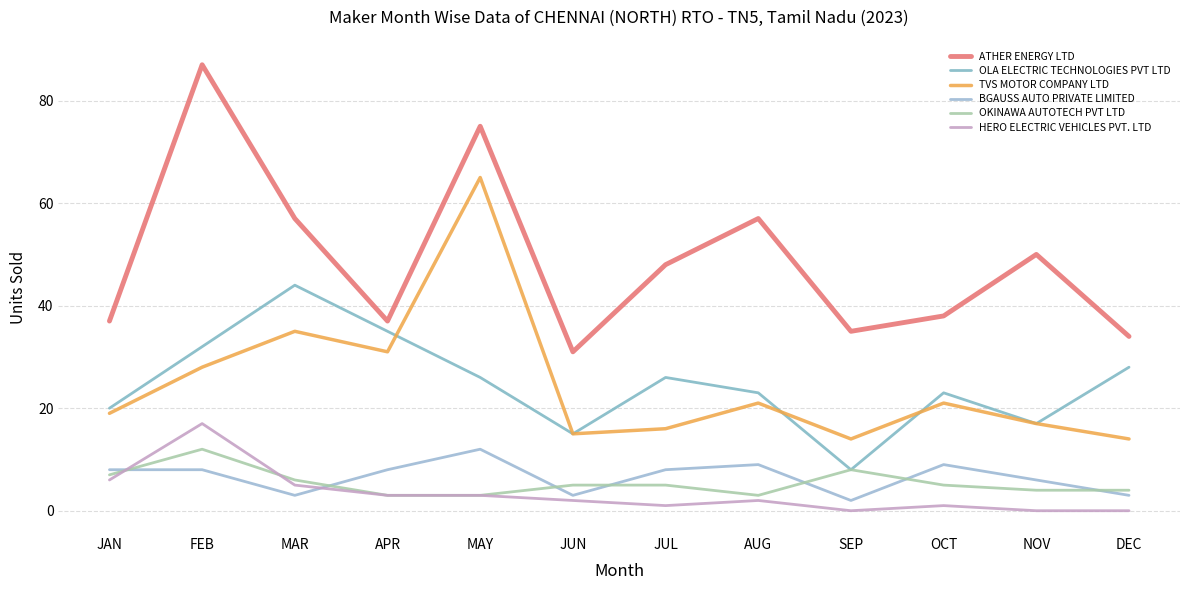

At which label does OKINAWA AUTOTECH PVT LTD reach its peak?

FEB